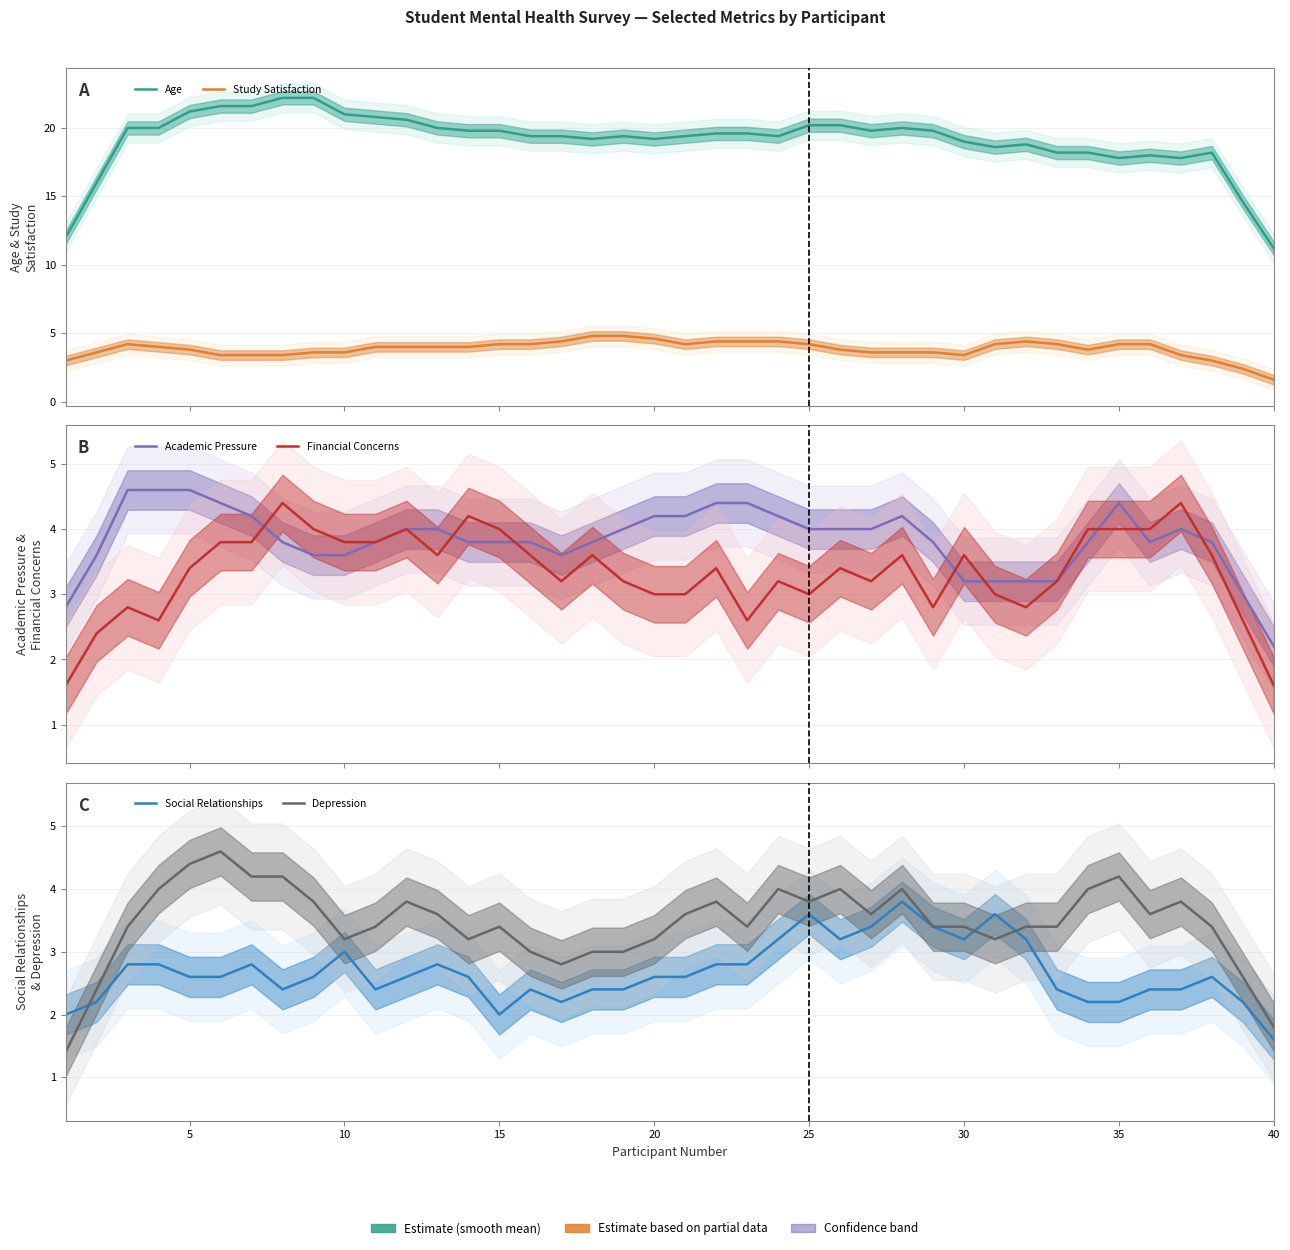

True or false: Depression and Age cross at least once.

False